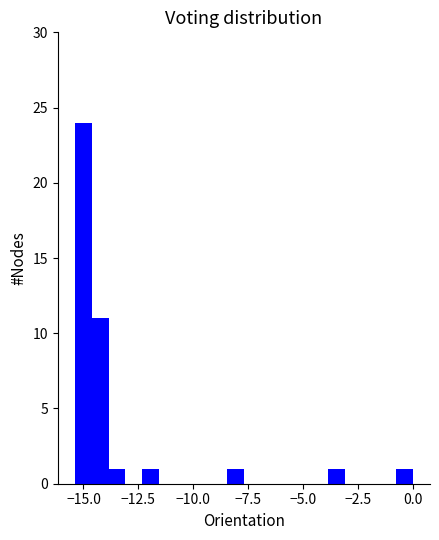

Around what value on the x-axis is the tallest bar? Give the approximate position of its centre, as read against the axis.

-15.0